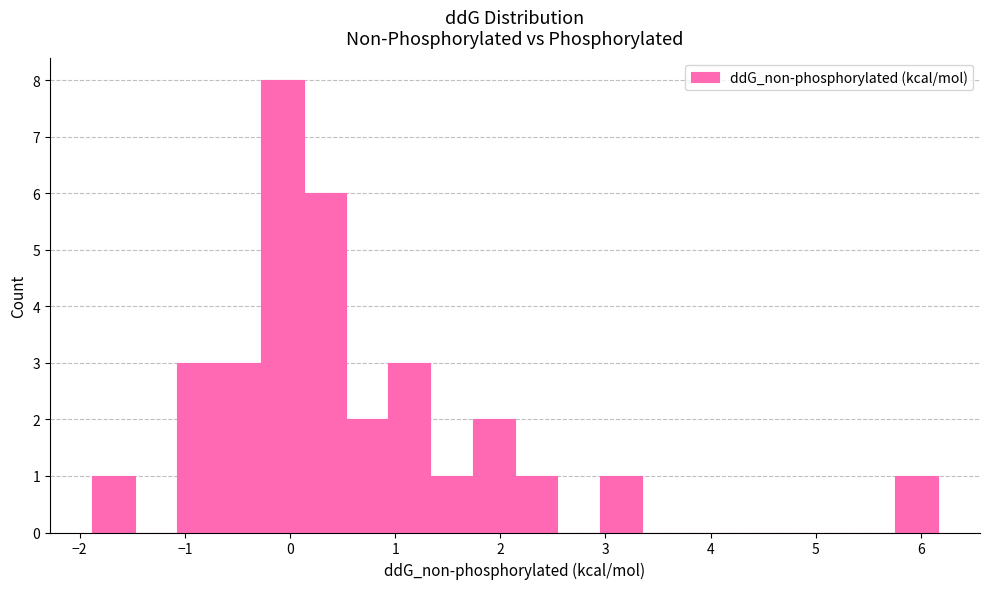

Reading left to right, transcribe this chart: for each bar, give the range it covers on the x-axis and its height. Neither the bar edges nor the heights are printed on the chart, so give them approximately, as read against the axes.

-1.9 to -1.5: 1
-1.5 to -1.1: 0
-1.1 to -0.7: 3
-0.7 to -0.3: 3
-0.3 to 0.1: 8
0.1 to 0.5: 6
0.5 to 0.9: 2
0.9 to 1.3: 3
1.3 to 1.7: 1
1.7 to 2.1: 2
2.1 to 2.5: 1
2.5 to 2.9: 0
2.9 to 3.3: 1
3.3 to 3.7: 0
3.7 to 4.2: 0
4.2 to 4.6: 0
4.6 to 5.0: 0
5.0 to 5.4: 0
5.4 to 5.8: 0
5.8 to 6.2: 1